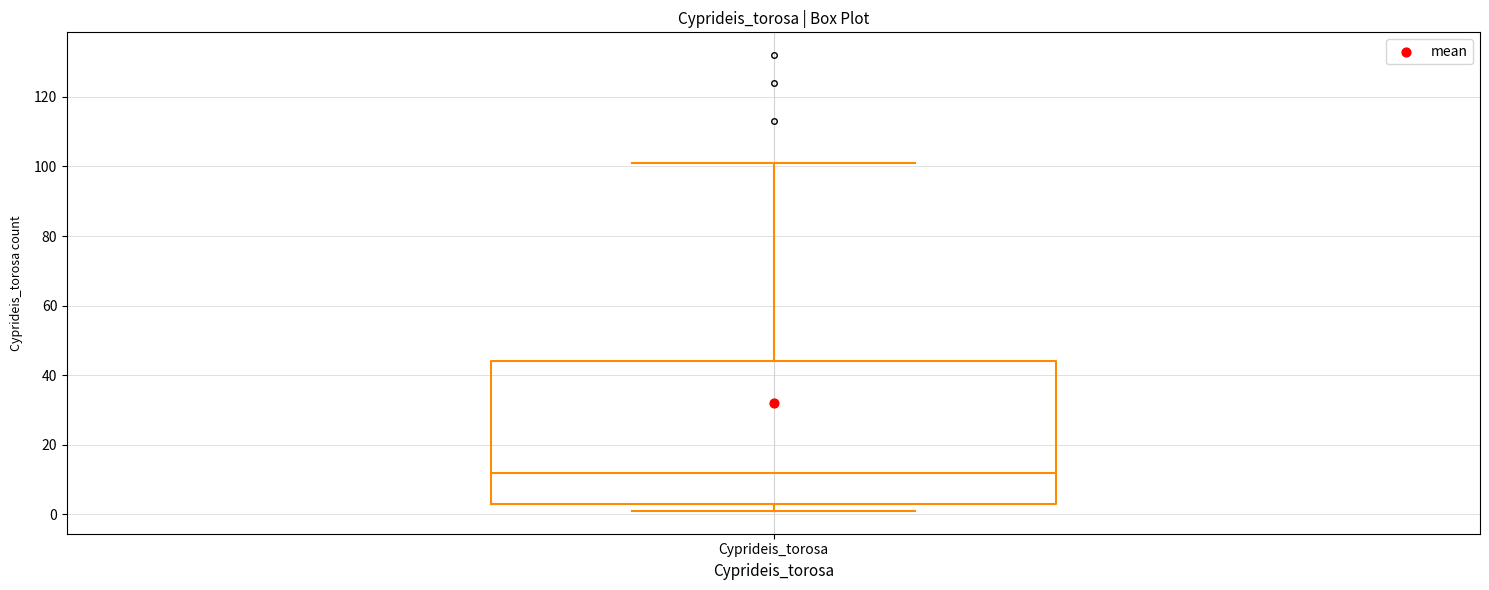

Where is the upper edge of the box for Cyprideis_torosa on the y-axis? The values are not printed on the chart, so give them approximately, as read against the axis.

44